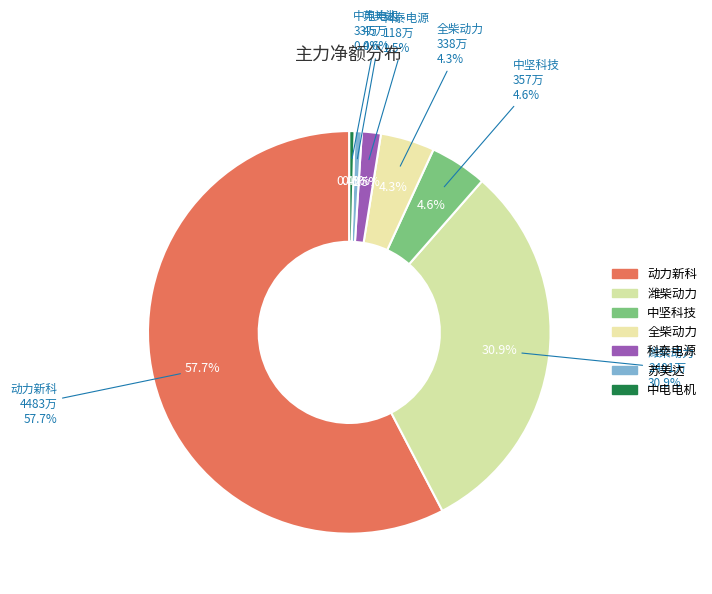

The 中坚科技 slice represents 14% of the pie. True or false?

False